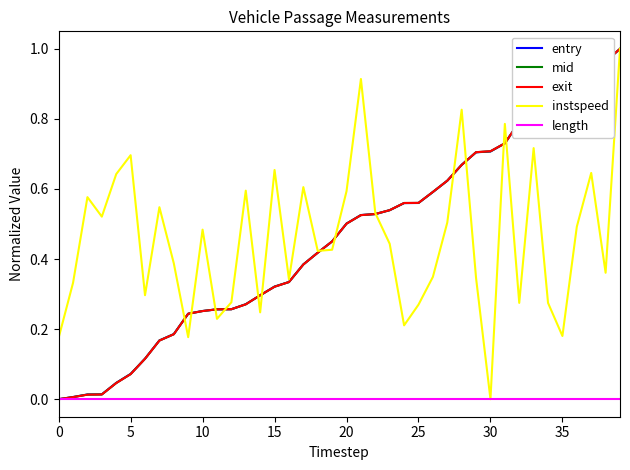

True or false: mid has more than 0 points higher than both neighbors.

False